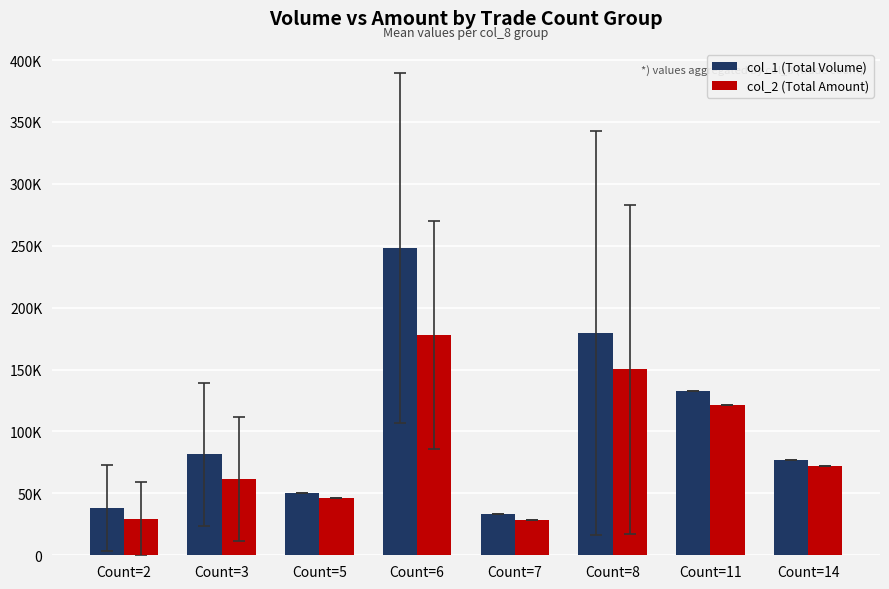

What is the spread (max minus min) of values at Count=2?

8752